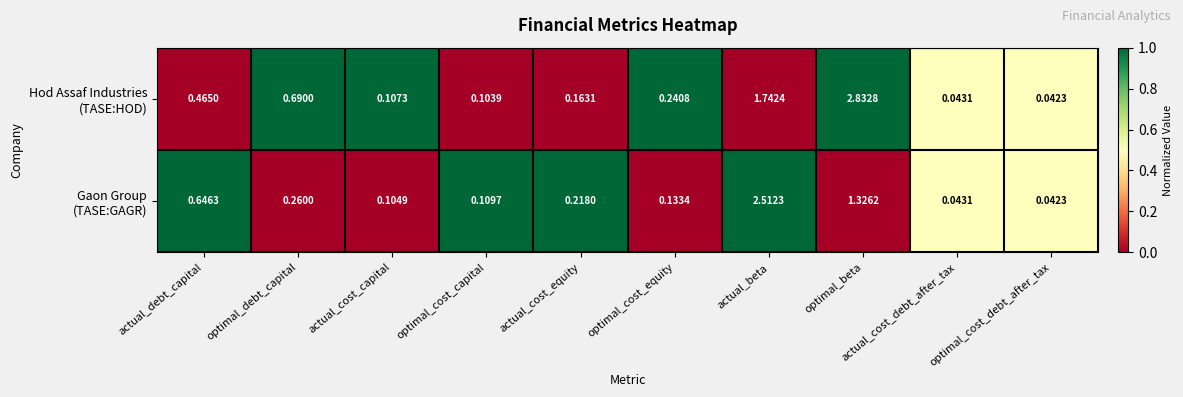

At which category is the sum across all series the highest?

actual_beta